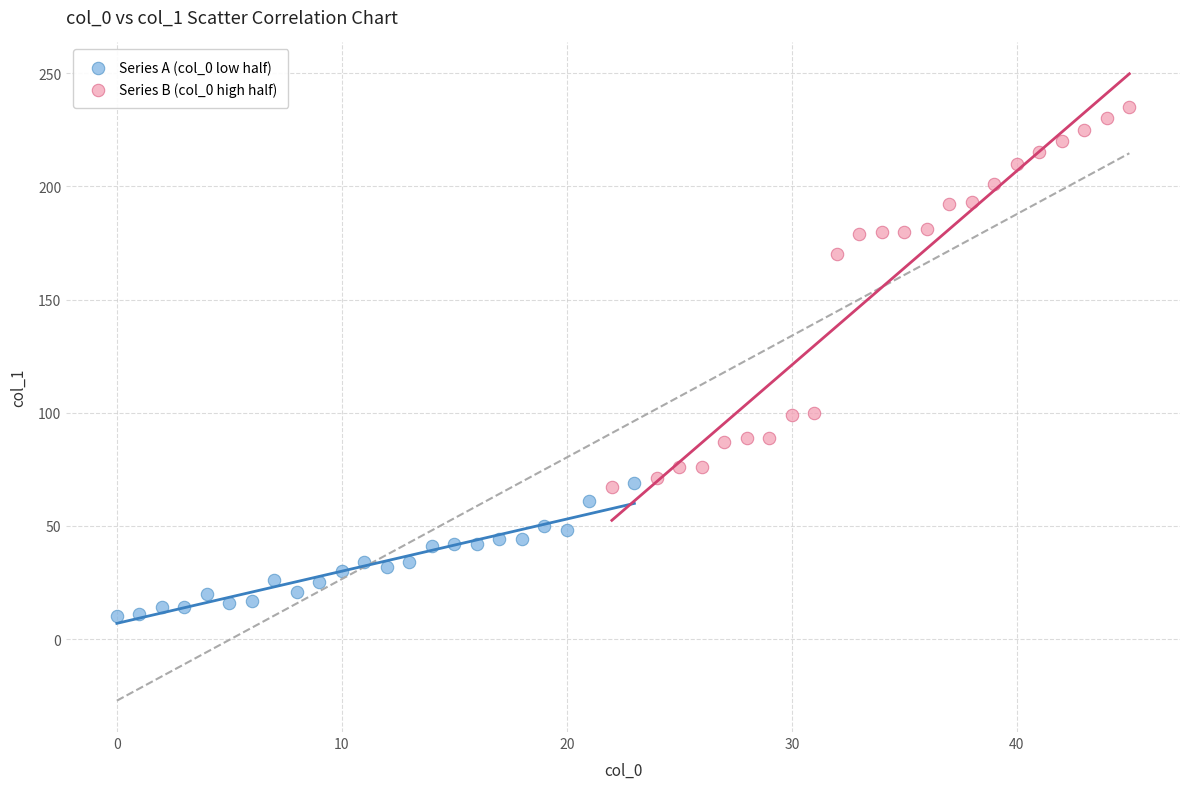

Which series reaches the minimum Y coordinate?

Series A (col_0 low half)